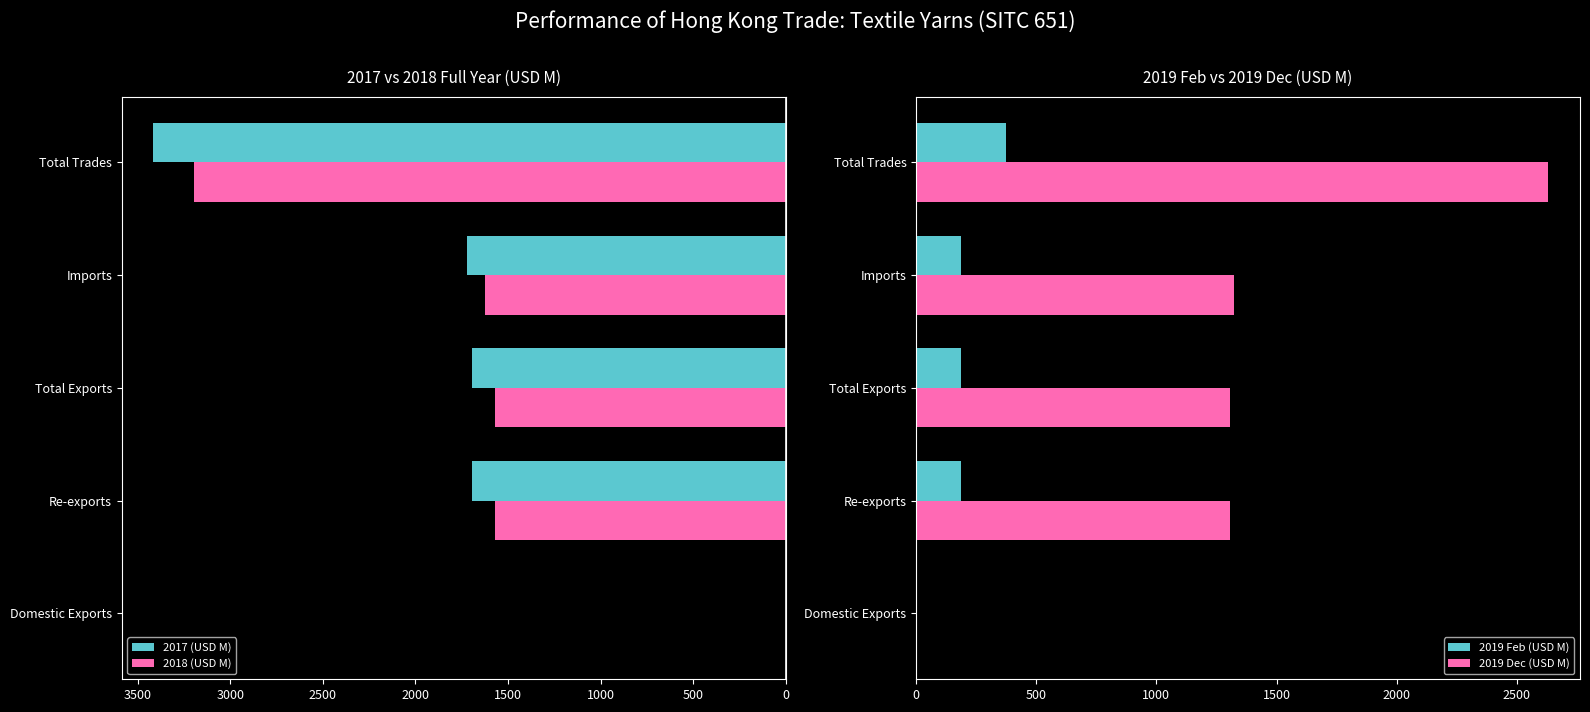

What are all the series names shown in the legend?

2017 (USD M), 2018 (USD M), 2019 Feb (USD M), 2019 Dec (USD M)